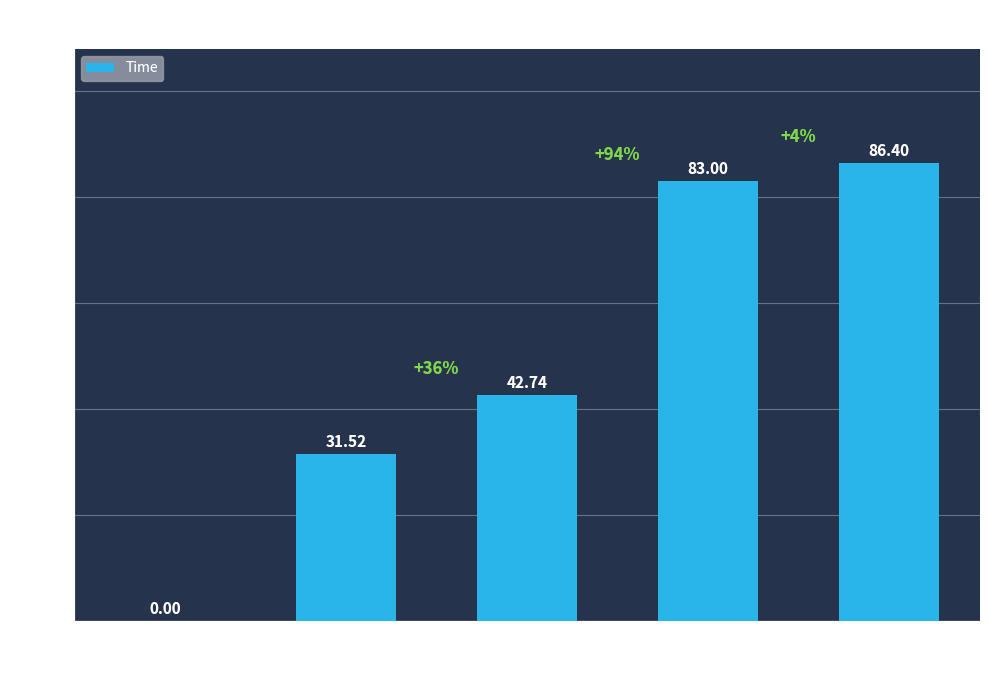

How many series are shown in this chart?

1